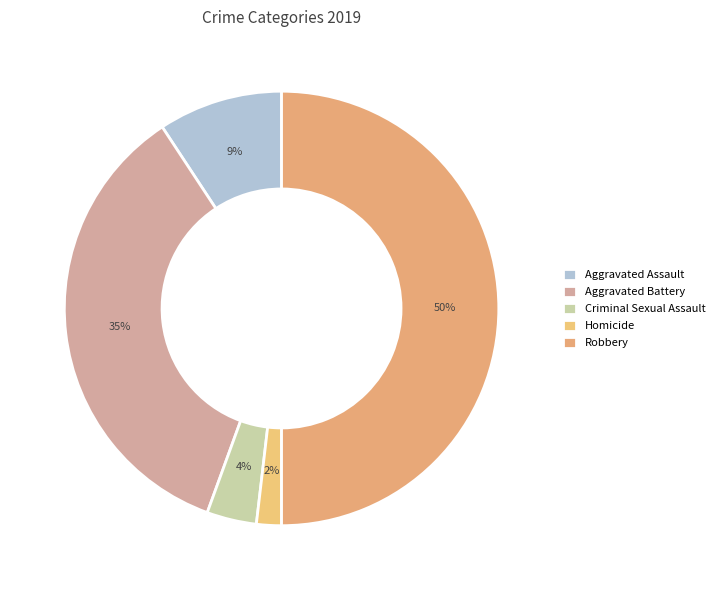

How many segments does this pie chart have?

5